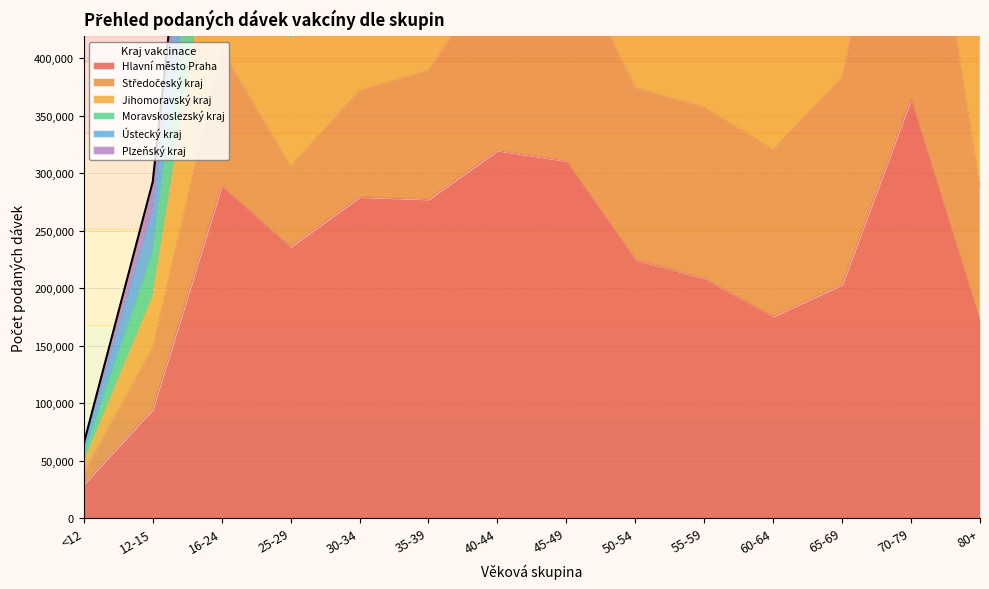

What is the value of the Plzeňský kraj point at the 3rd from the left?

848870